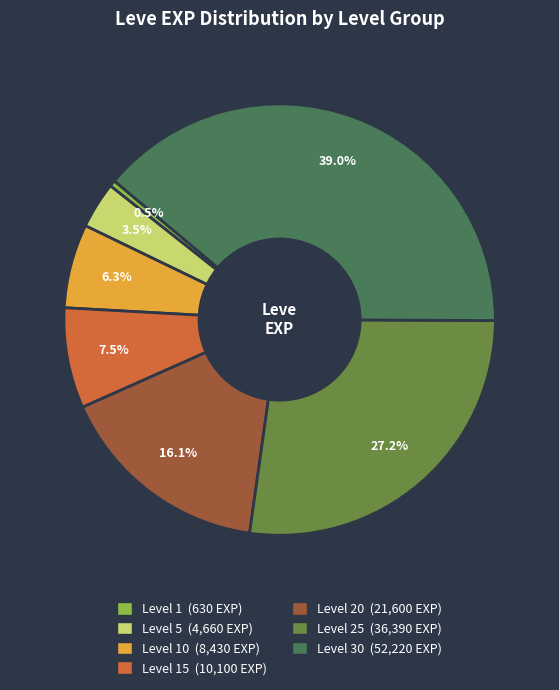

Does any single category account for the majority?

No